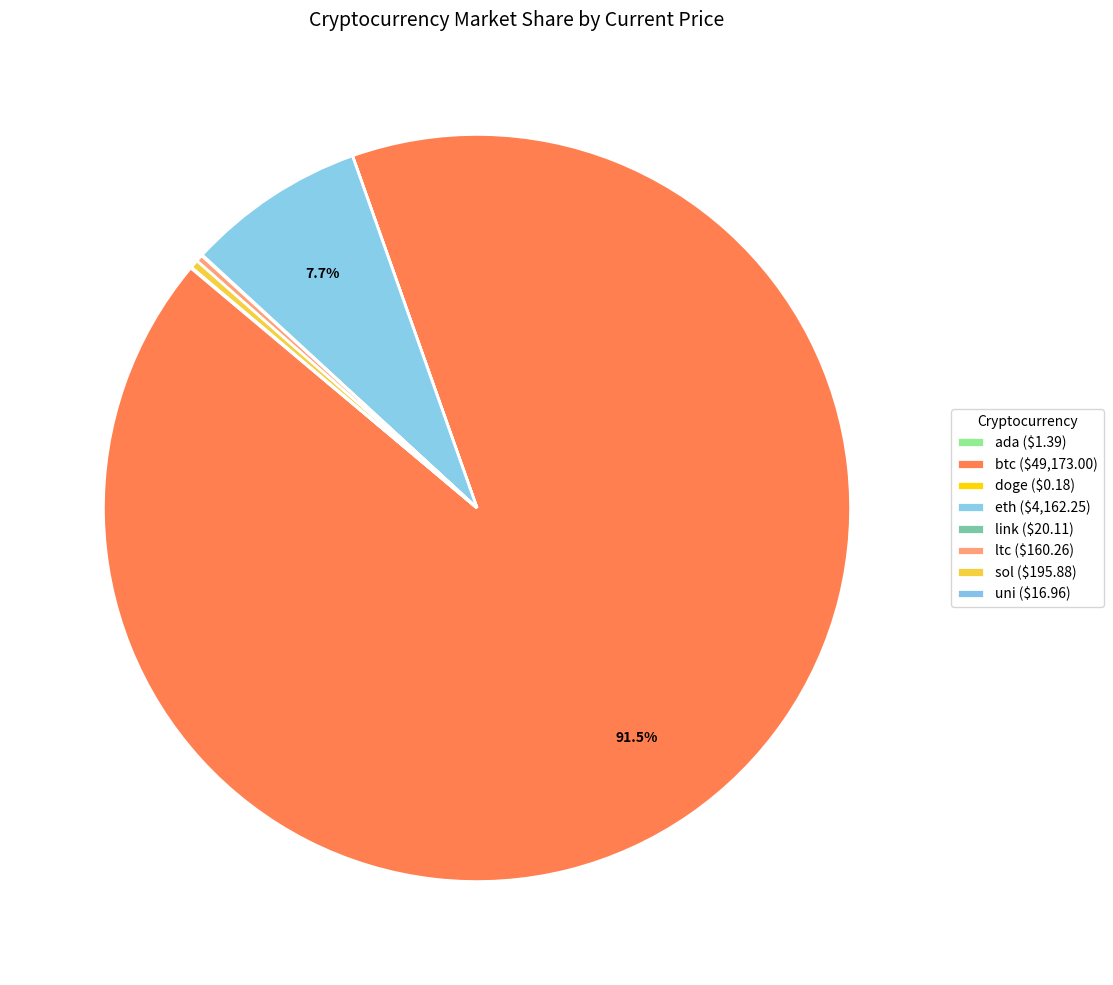

Do link and uni together represent more than half of the pie?

No